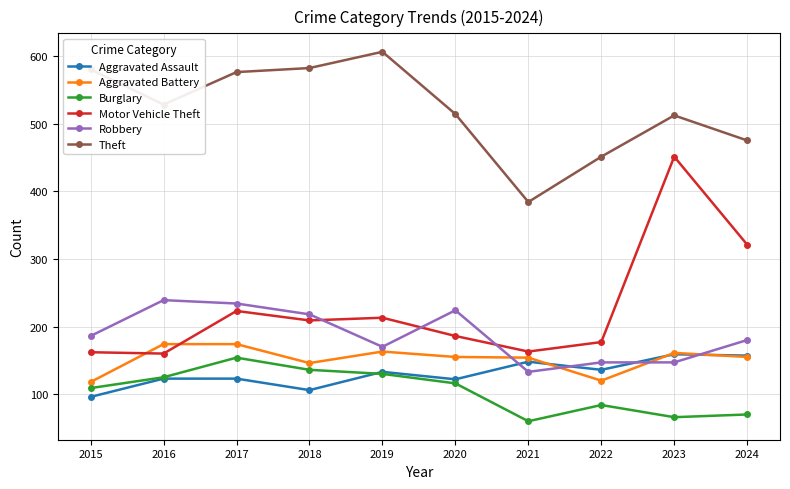

At how many categories does at least one series exceed 444?

9